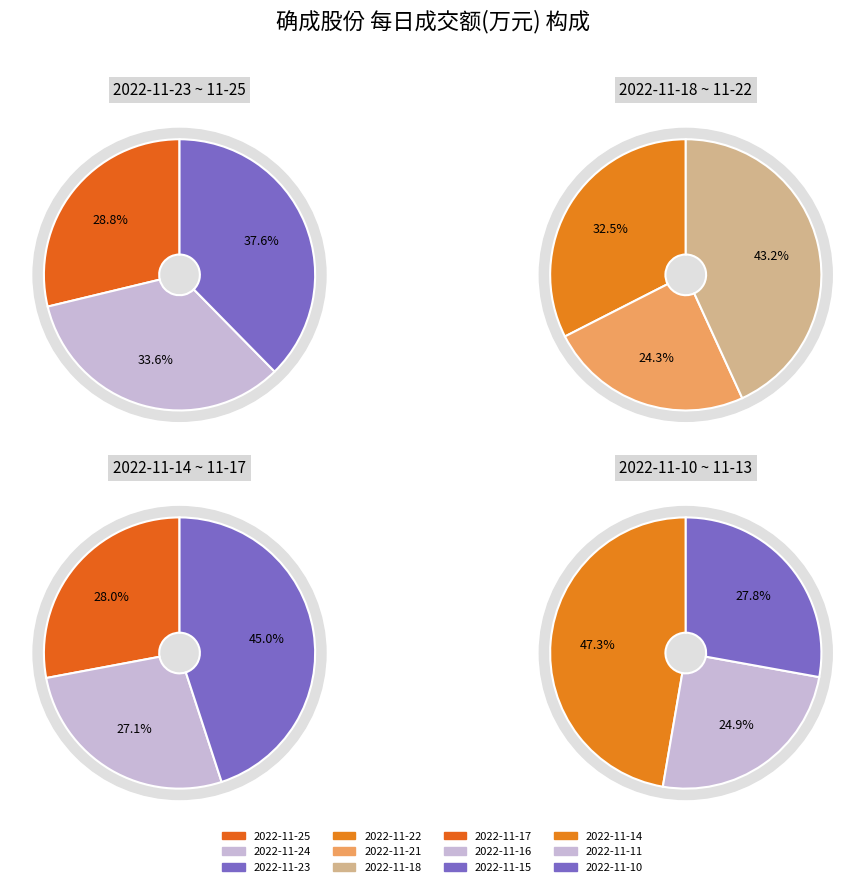

What is the ratio of the value at 2022-11-21 to the value at 2022-11-16?

0.9